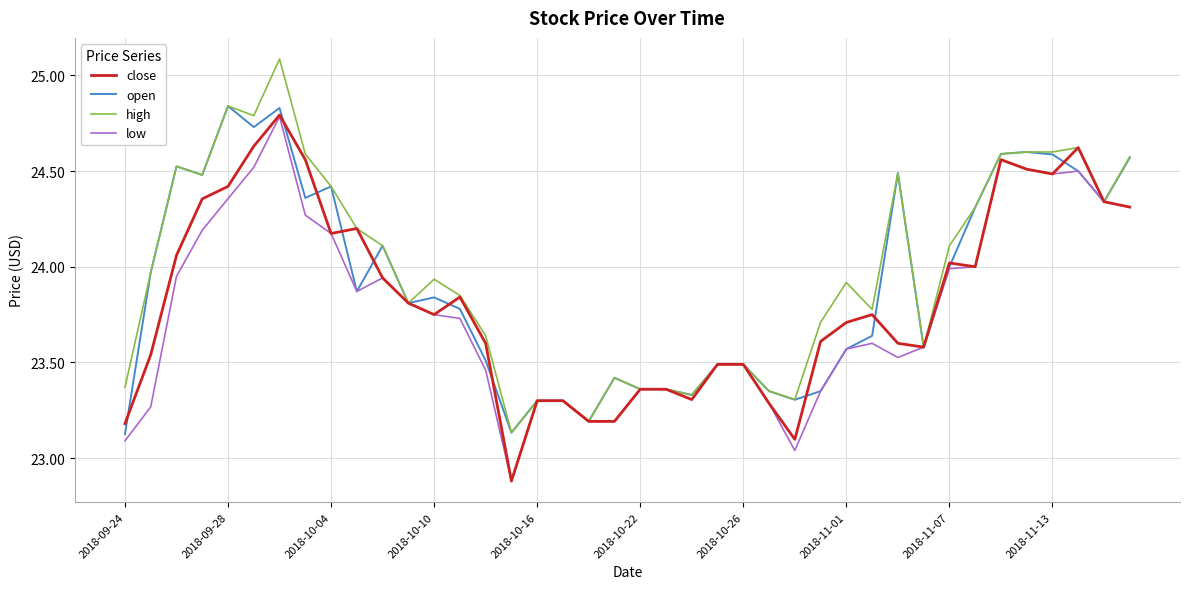

What is the maximum value shown in the chart?

25.1